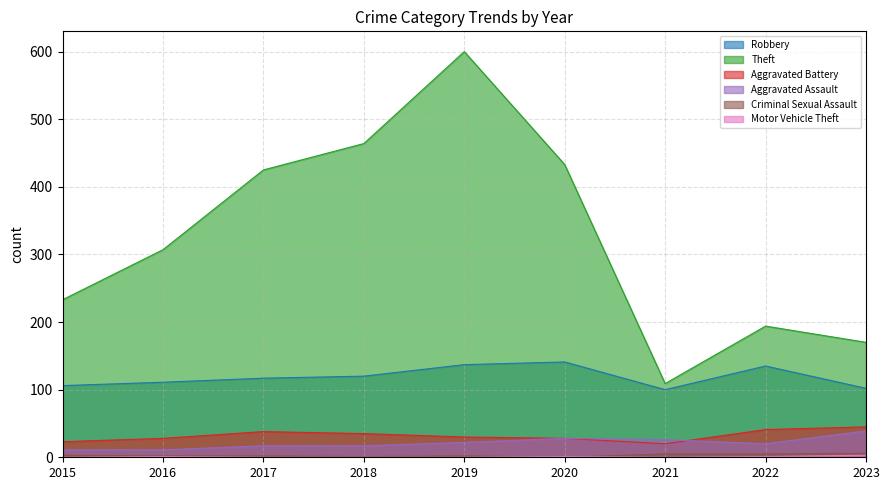

Which series has the largest total across all categories?

Theft